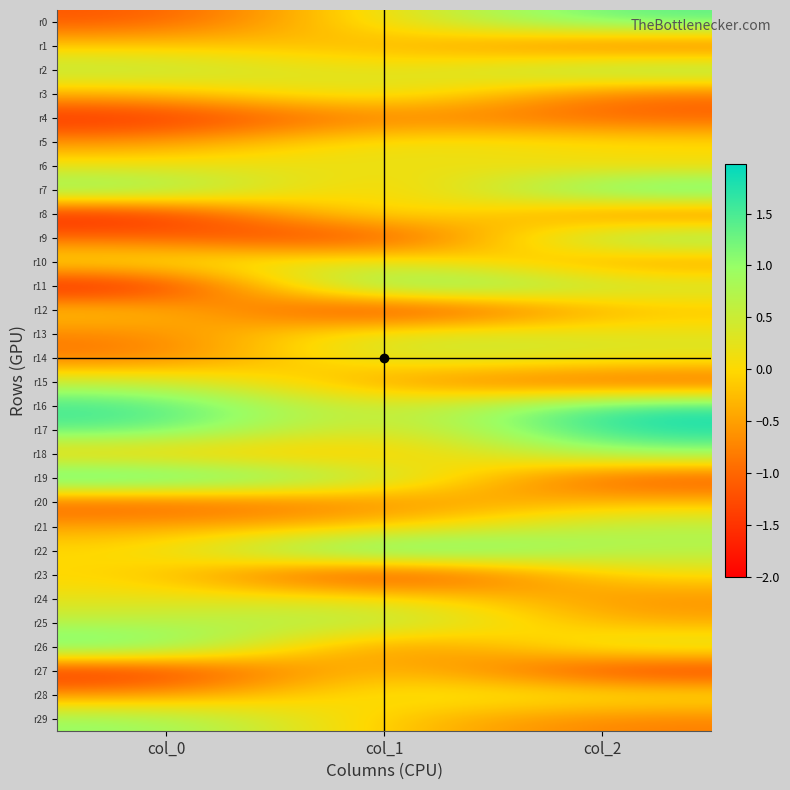

Which has a higher value, col_1 or col_2?

col_2